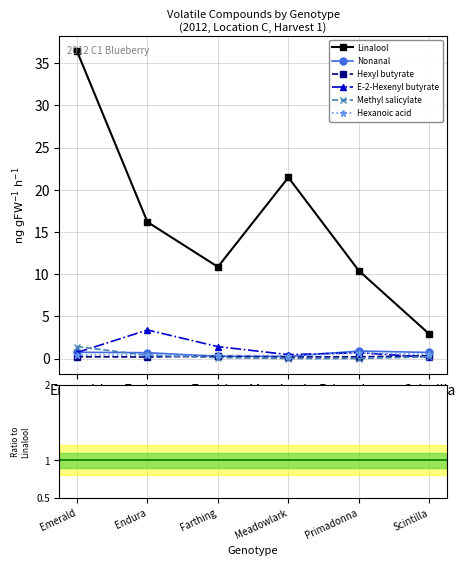

How many lines are shown in the chart?

6